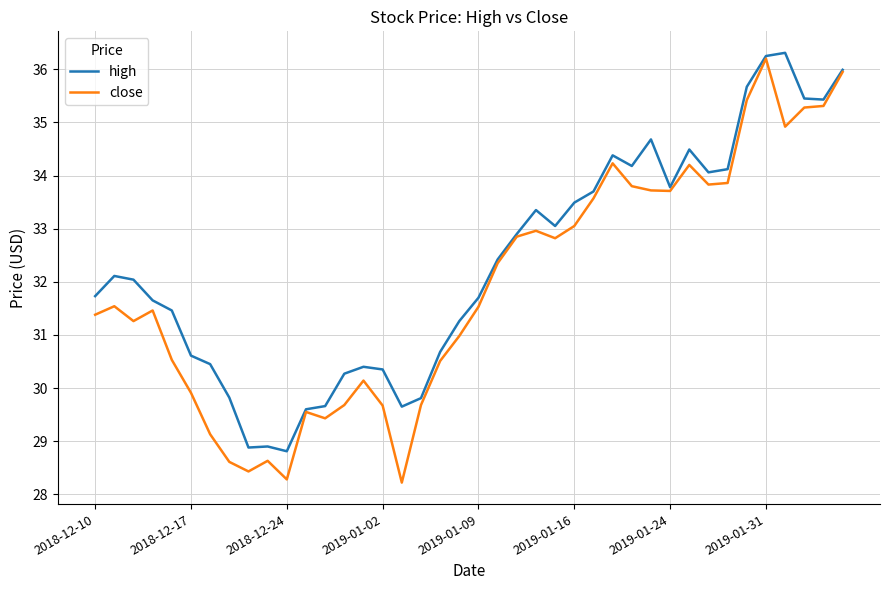

Rank the series by their maximum value, from highest to lowest.

high, close